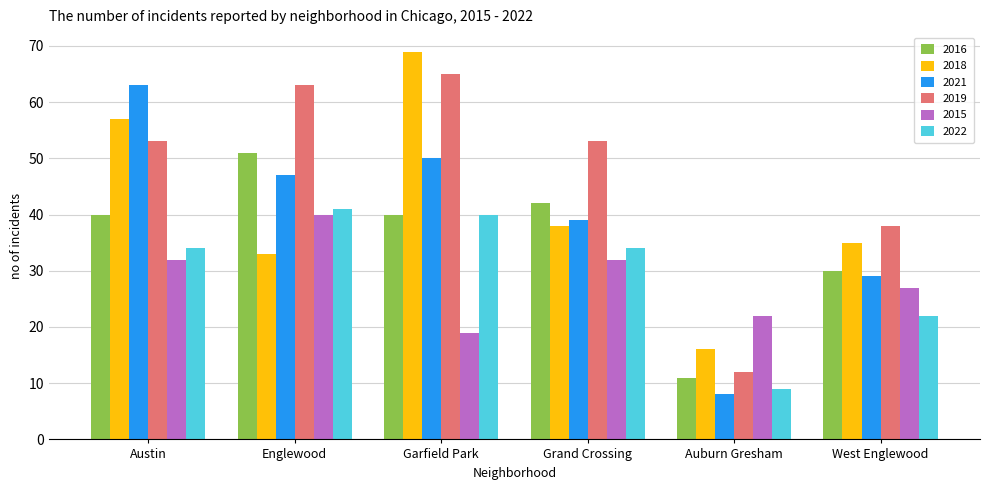

Is it true that 2016 equals 54 at West Englewood?

False